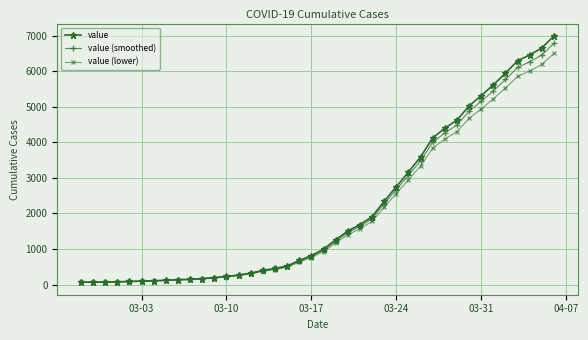

At how many categories does at least one series exceed 2039?

15